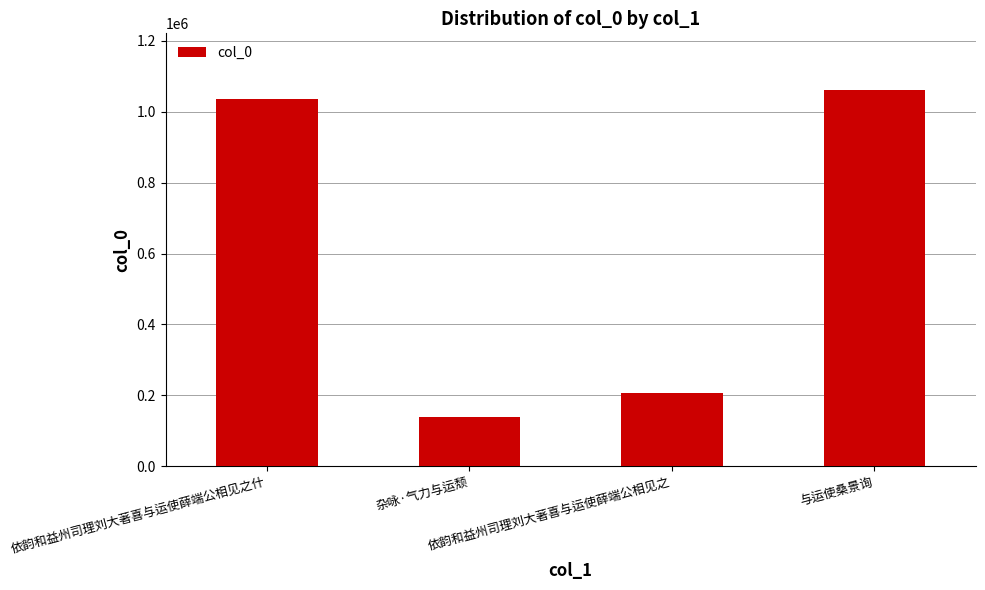

How many bars are there in total?

4